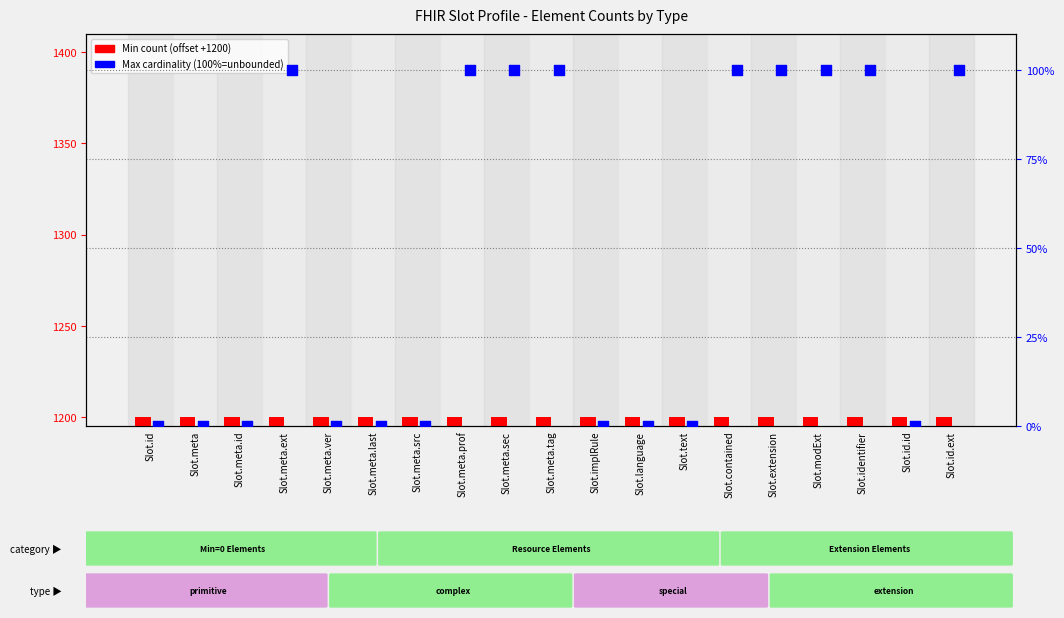

At which category is the sum across all series the highest?

Slot.meta.ext